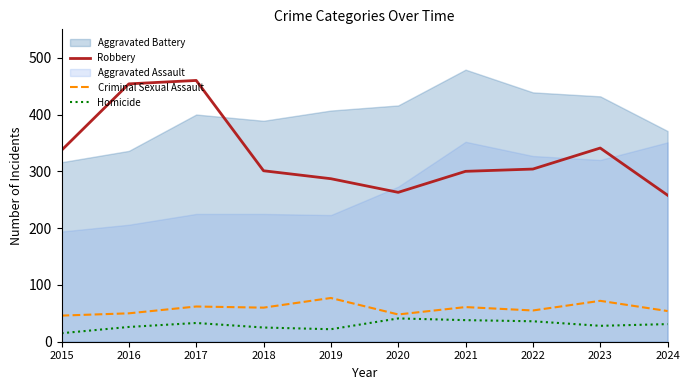

Where is the first local minimum for Criminal Sexual Assault?

2018